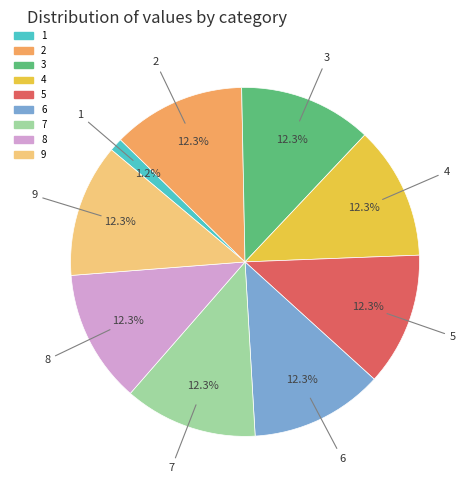

What portion of the pie excludes 4?

87.7%